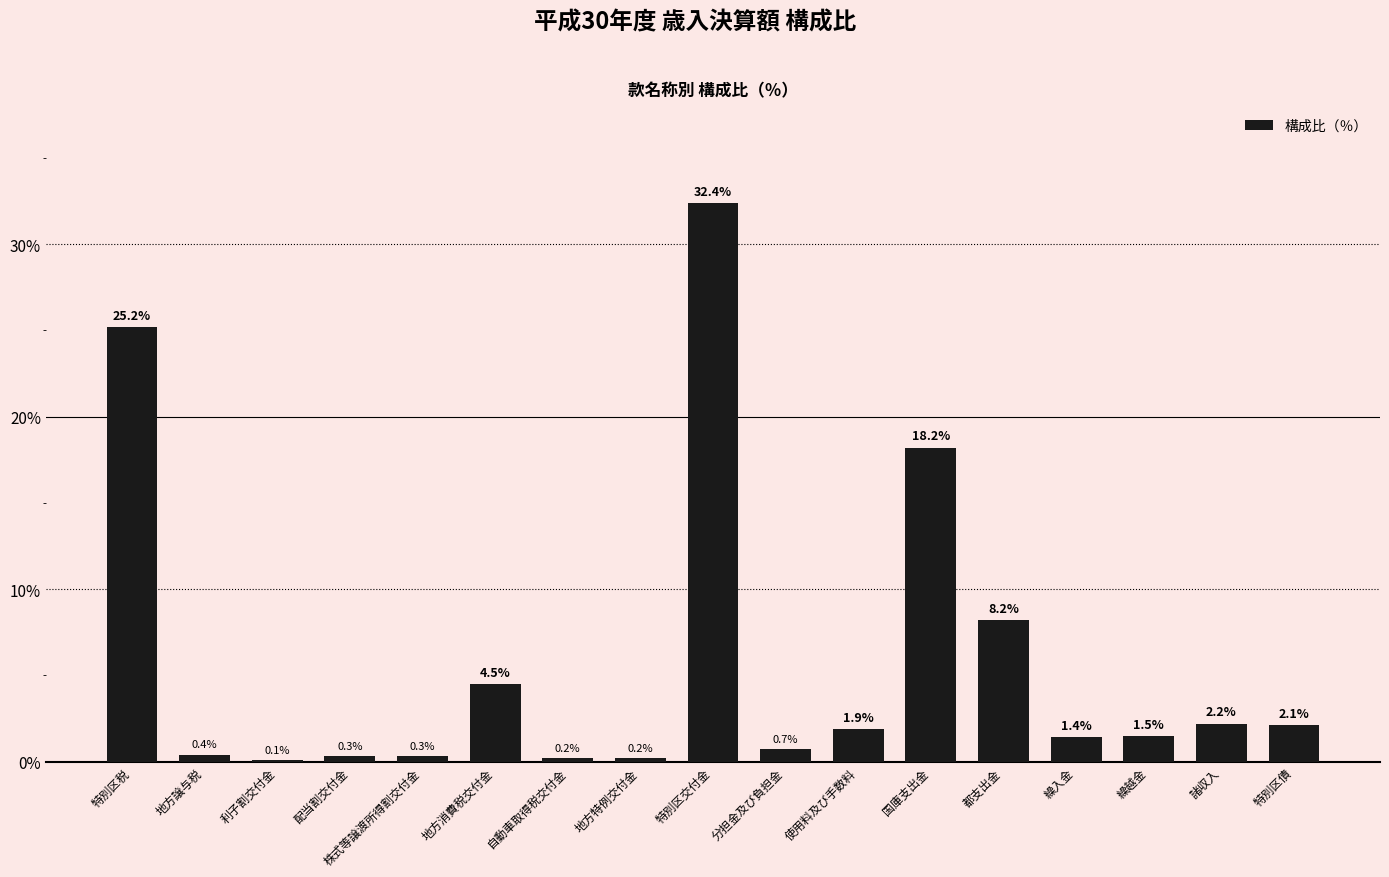

What is the sum of the values at 使用料及び手数料 and 株式等譲渡所得割交付金?

2.2